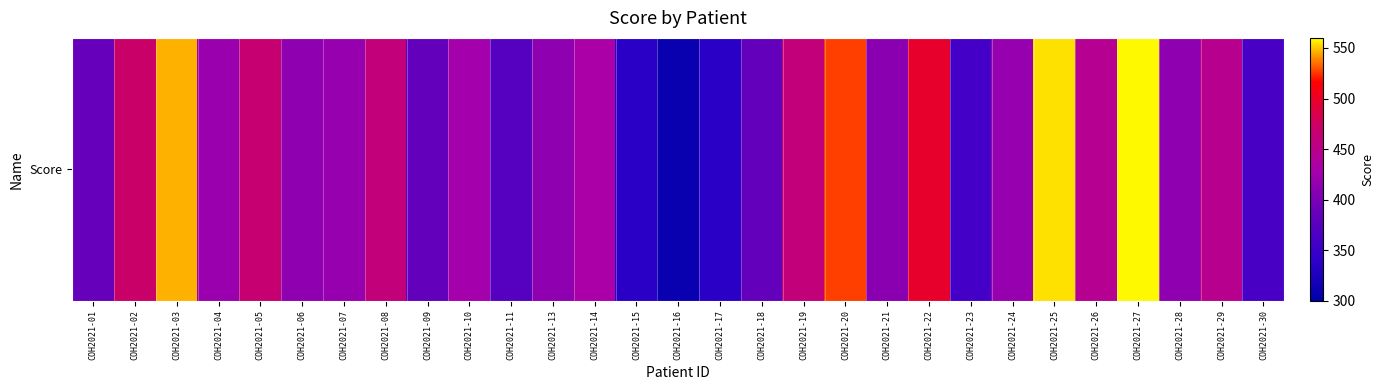

What is the average value?

429